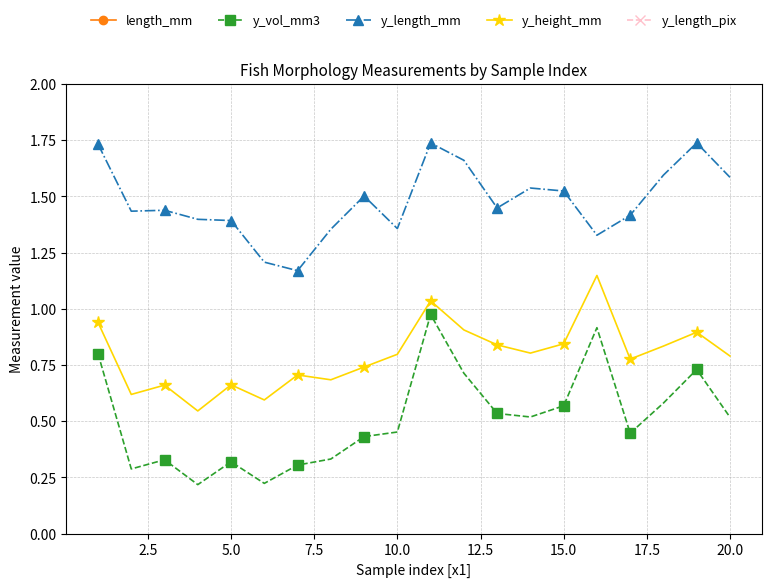

True or false: y_vol_mm3 and y_height_mm cross at least once.

False